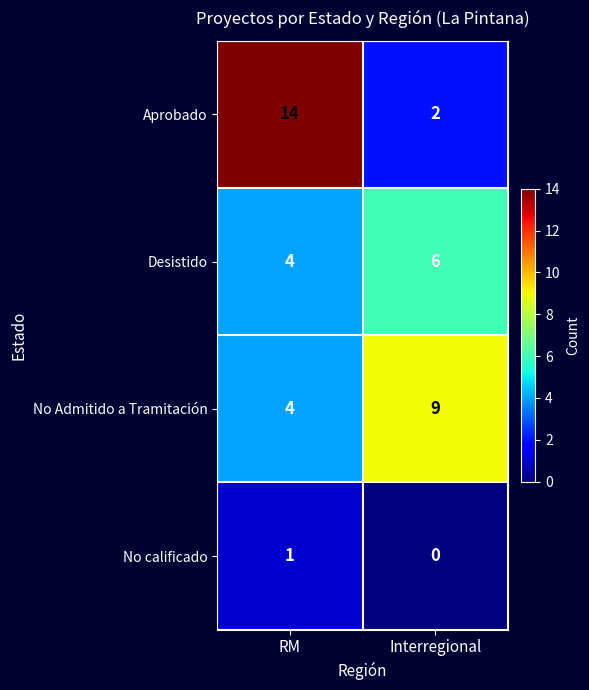

What is the difference between the highest and lowest values at RM?

13